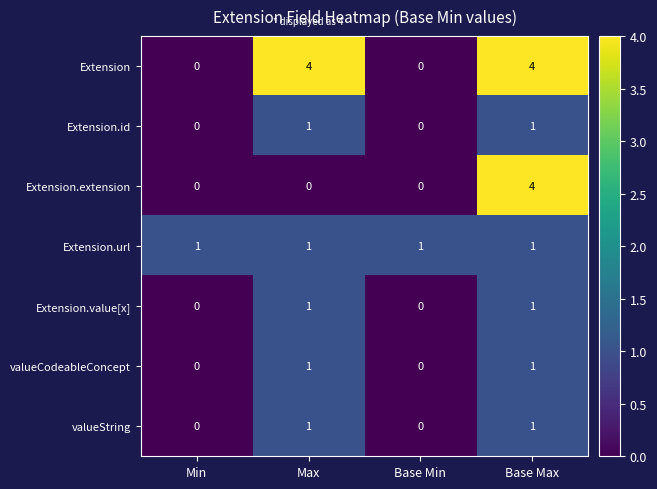

Which series has the largest total across all categories?

Extension